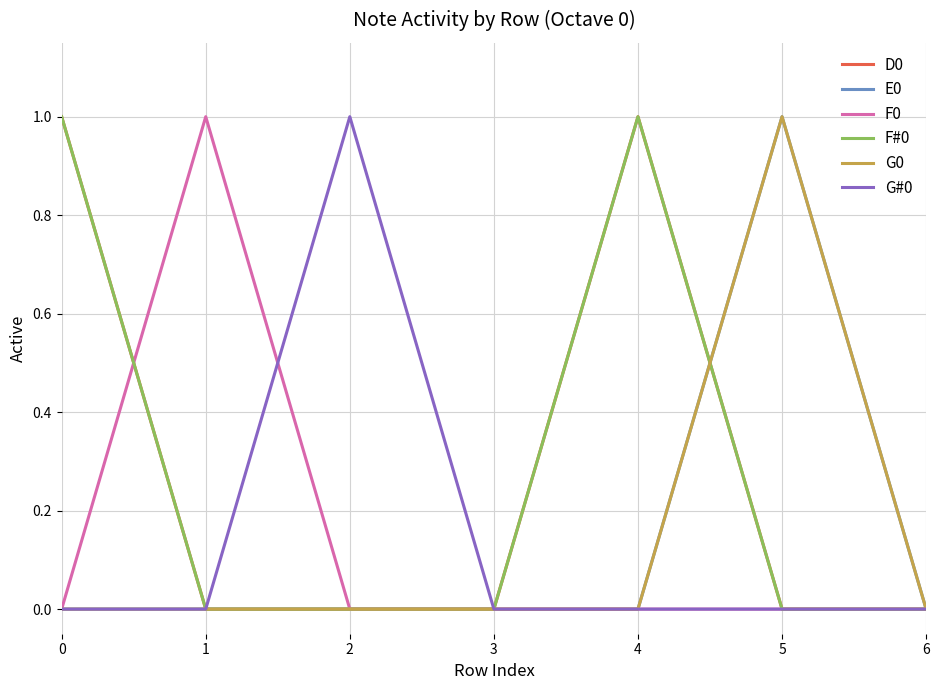

Does the chart have visible grid lines?

Yes